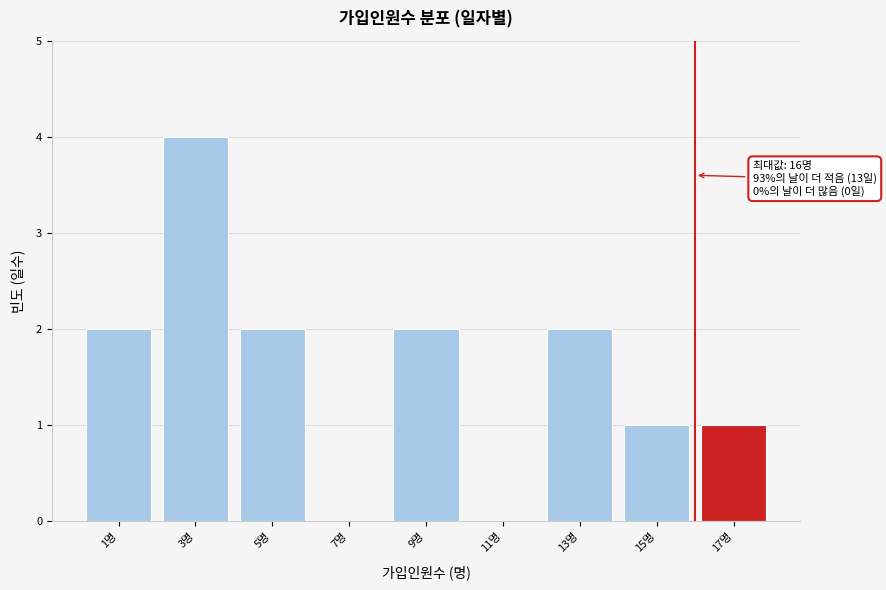

Which range on the x-axis has the tallest bar?

2 to 4